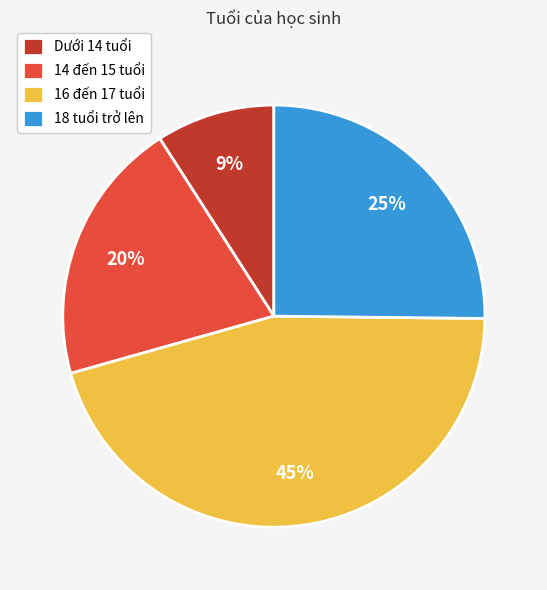

Which slice is the smallest?

Dưới 14 tuổi